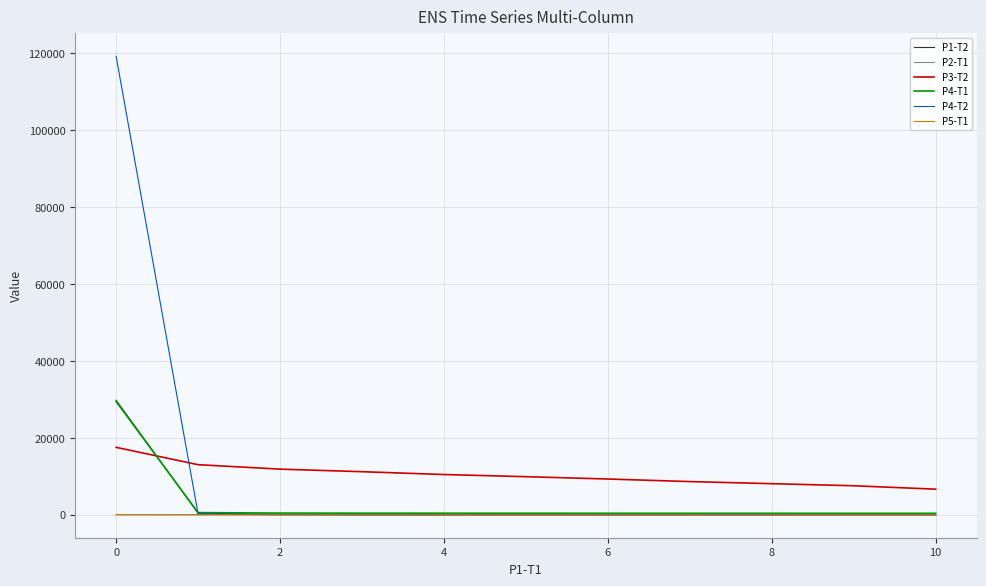

Which series has the largest range (max minus min)?

P4-T2